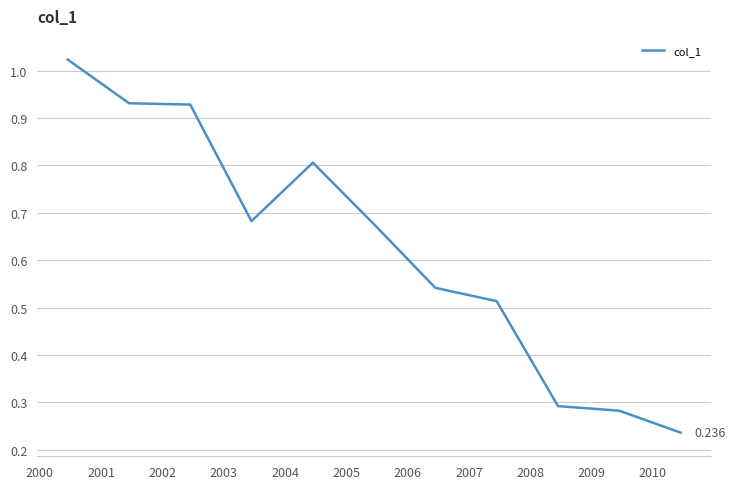

What is the average value?

0.6